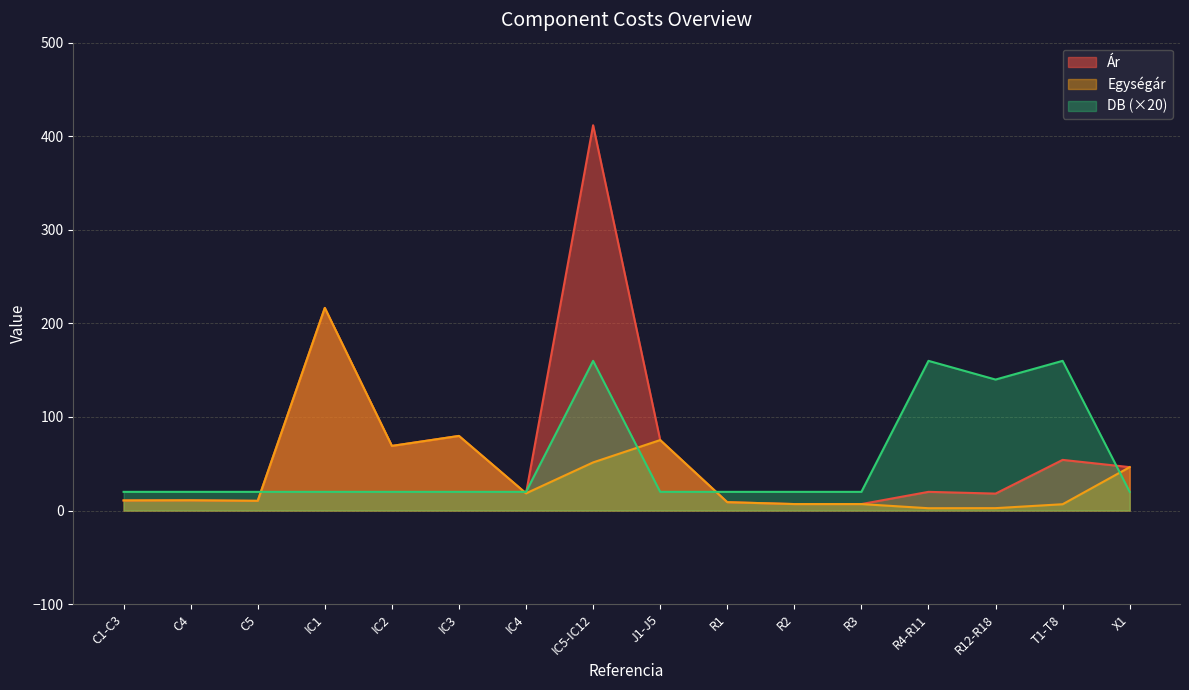

What is the greatest value displayed?

411.8